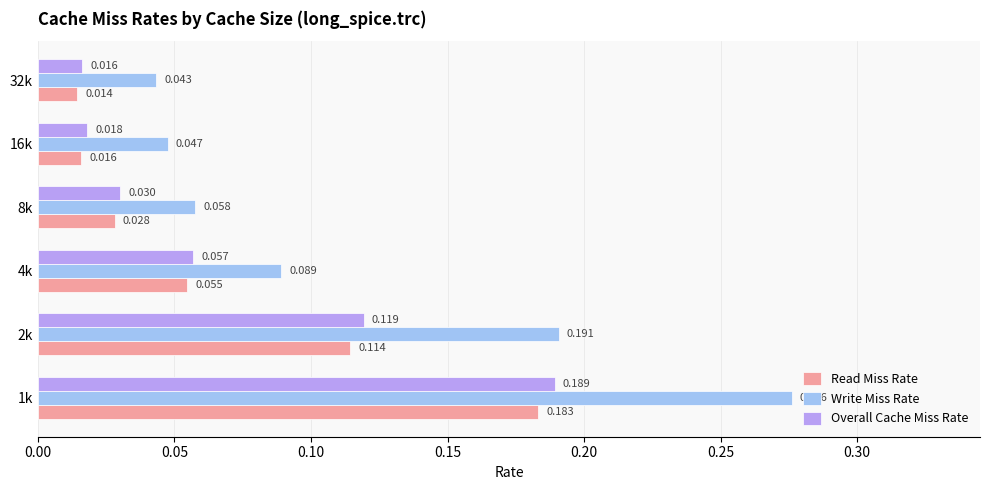

Which series has the widest spread of values?

Write Miss Rate